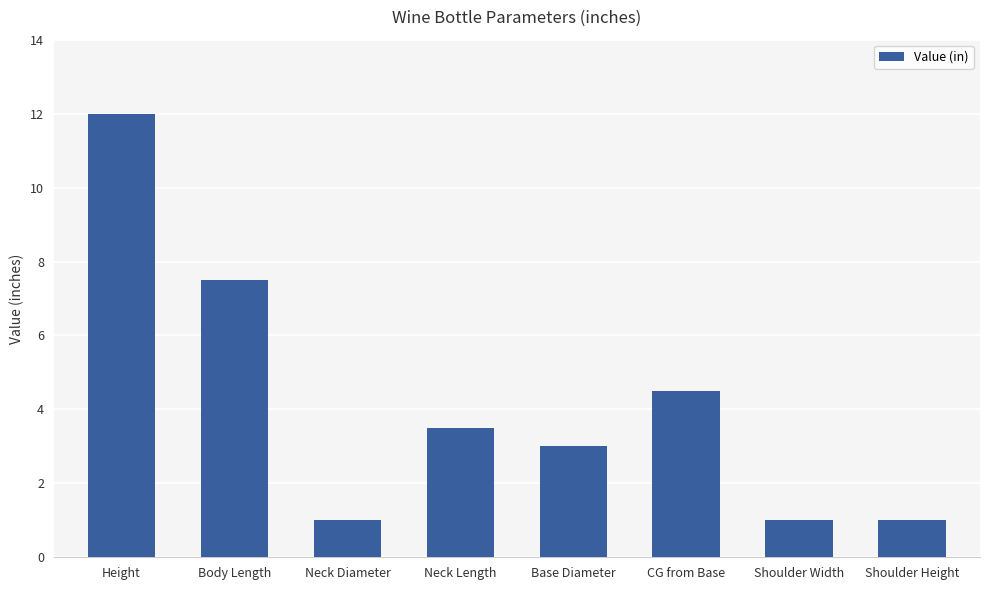

What position from the right is Height?

8